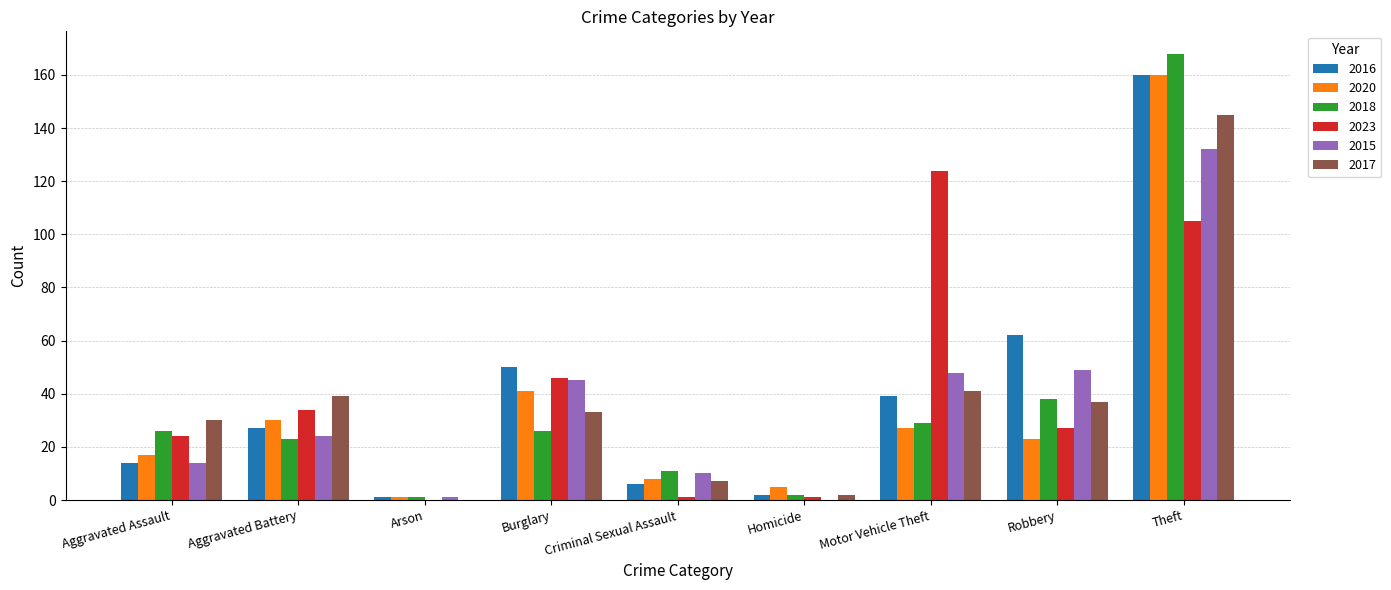

What is the total value across all series at Aggravated Battery?

177